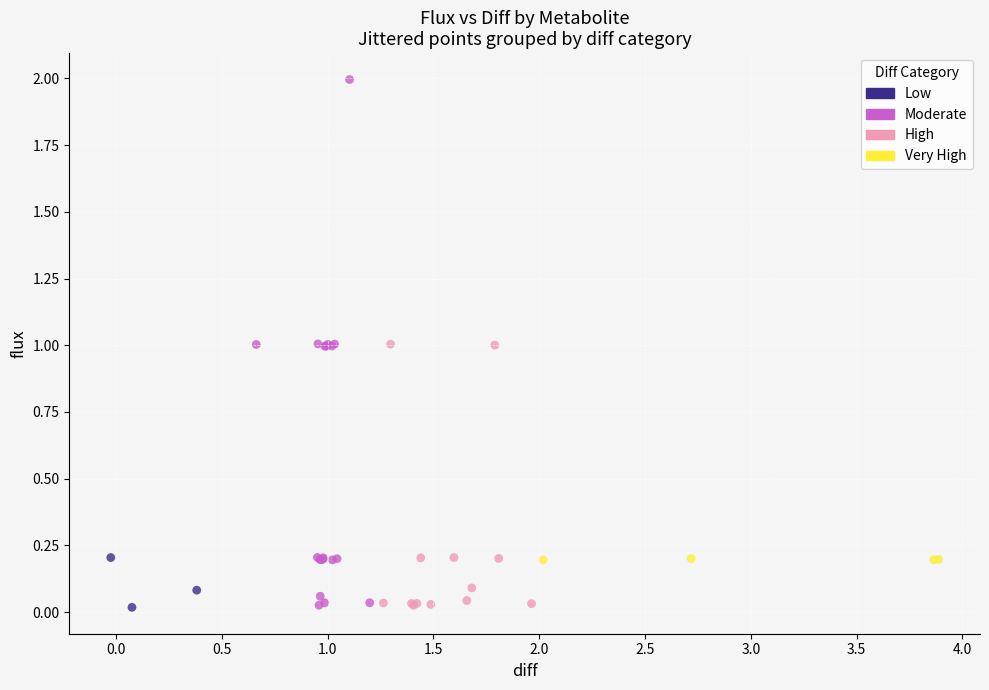

Which series contains the highest Y value?

Moderate